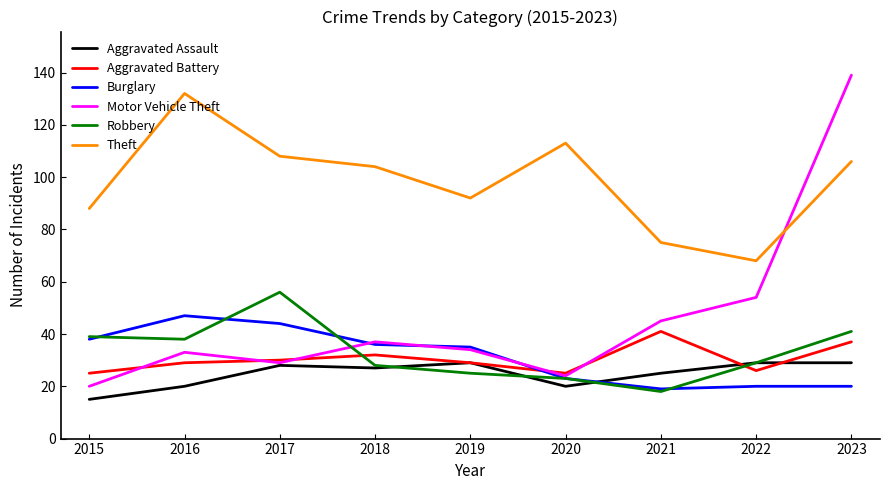

Which category has the highest value in the Motor Vehicle Theft series?

2023